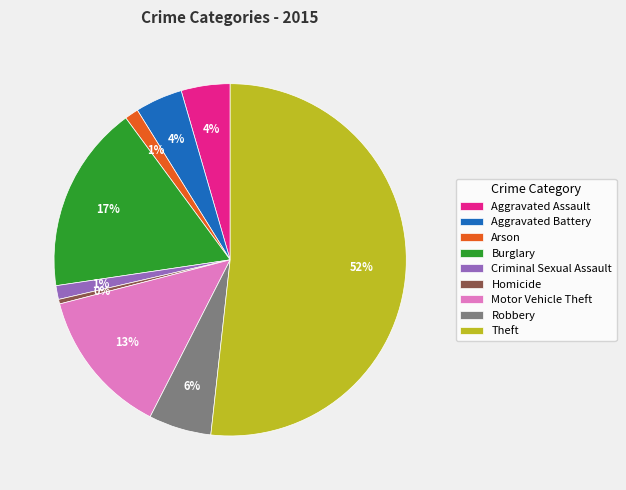

How many segments does this pie chart have?

9